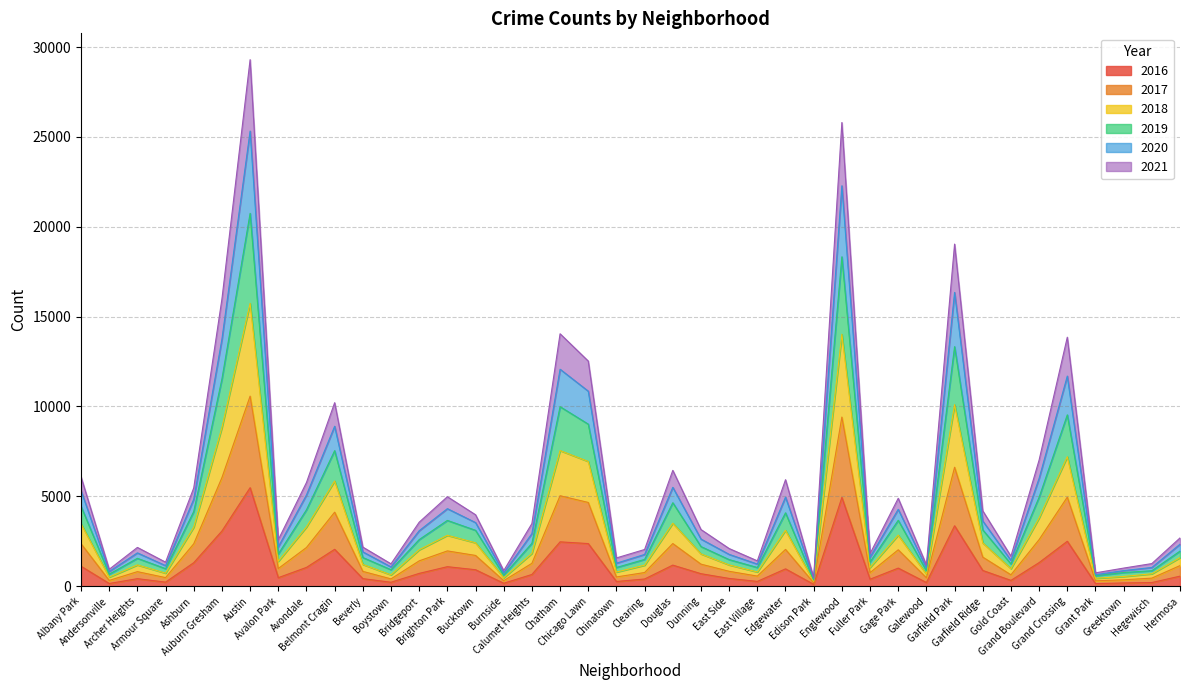

The 2020 series shows 265 at Edison Park. True or false?

True